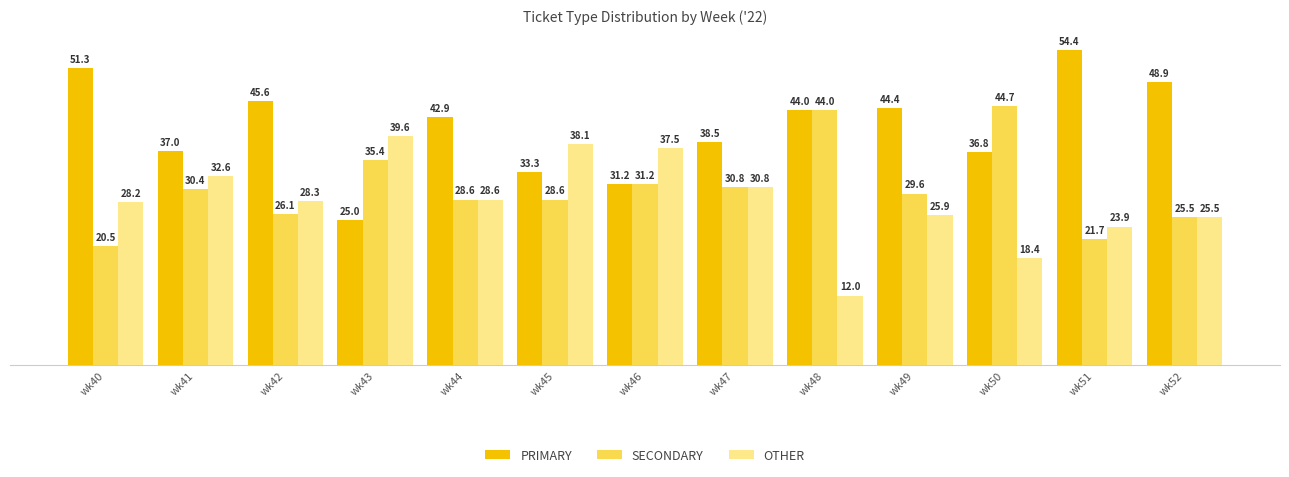

How many series are shown in this chart?

3